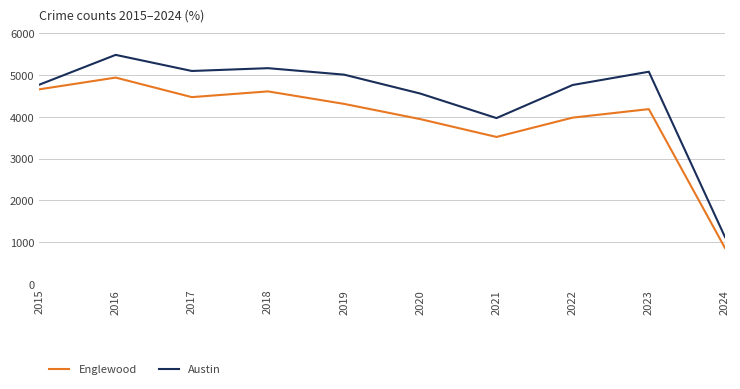

What is the spread (max minus min) of values at 2019?

699